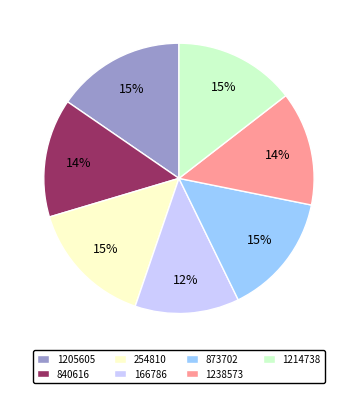

Is it true that 840616 is 14% of the pie?

True